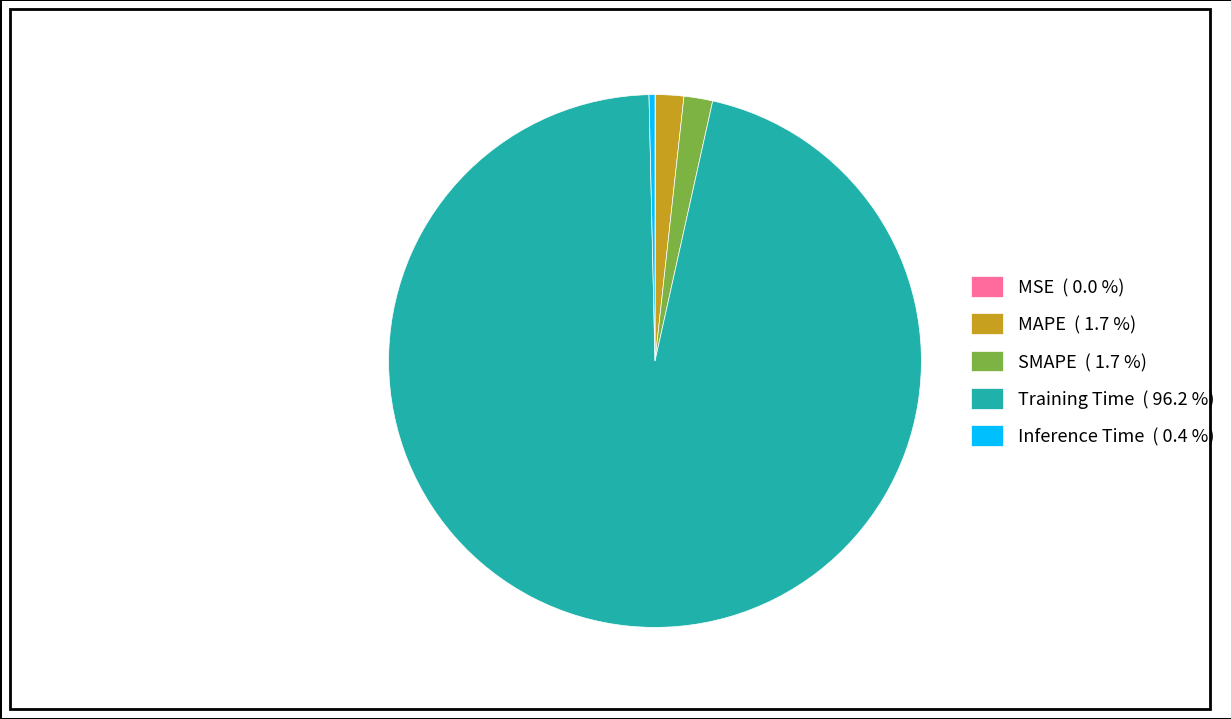

Is the sum of Inference Time ( 0.4 %) and SMAPE ( 1.7 %) greater than half?

No